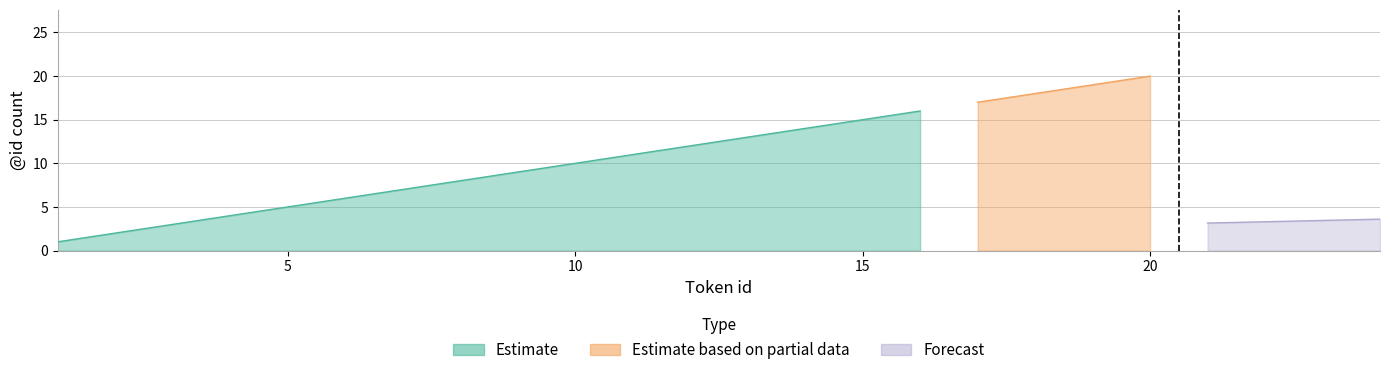

Does the chart display data point markers on the line(s)?

No